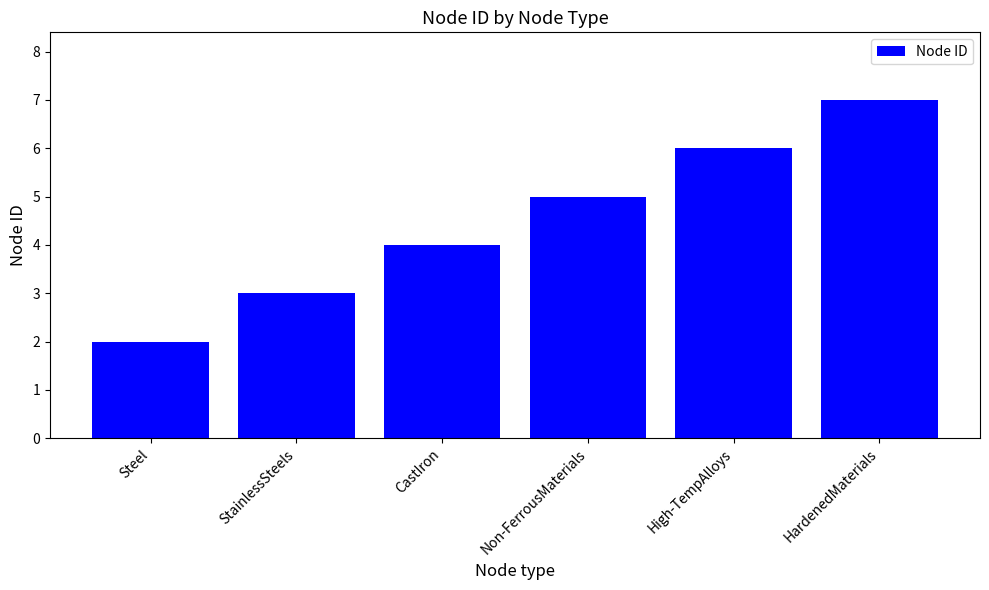

Read the value at HardenedMaterials.

7